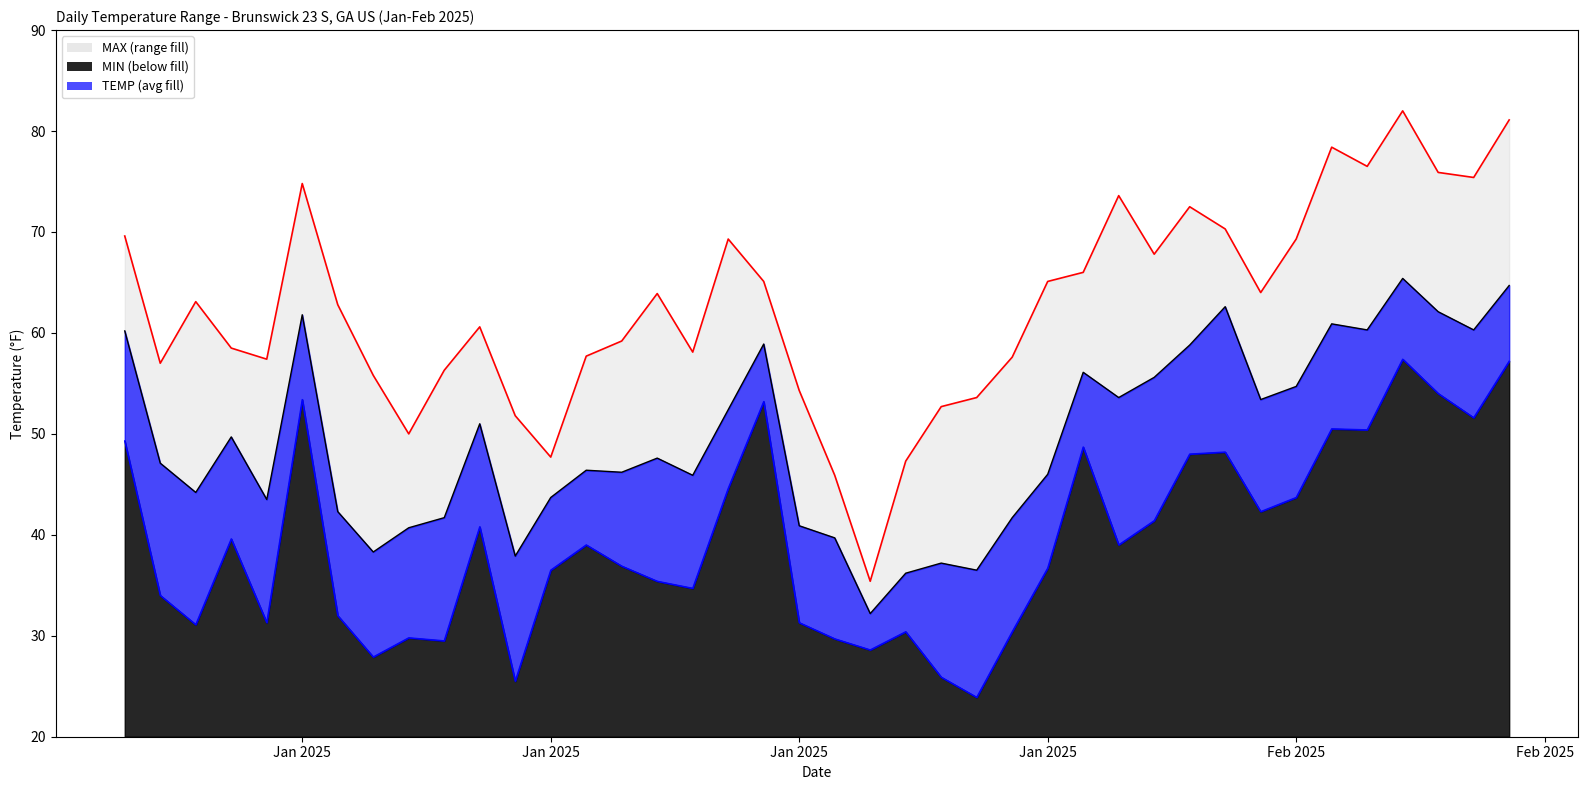

True or false: TEMP and MAX intersect in this chart.

False